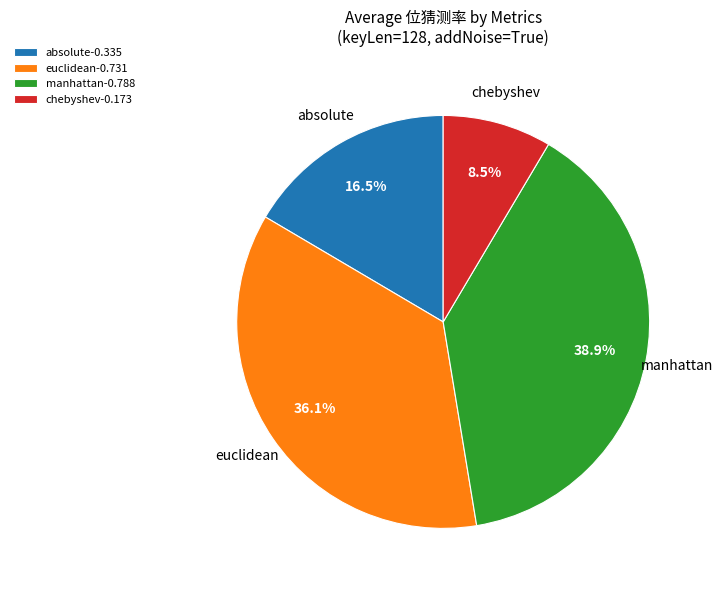

Do manhattan-0.788 and euclidean-0.731 together represent more than half of the pie?

Yes